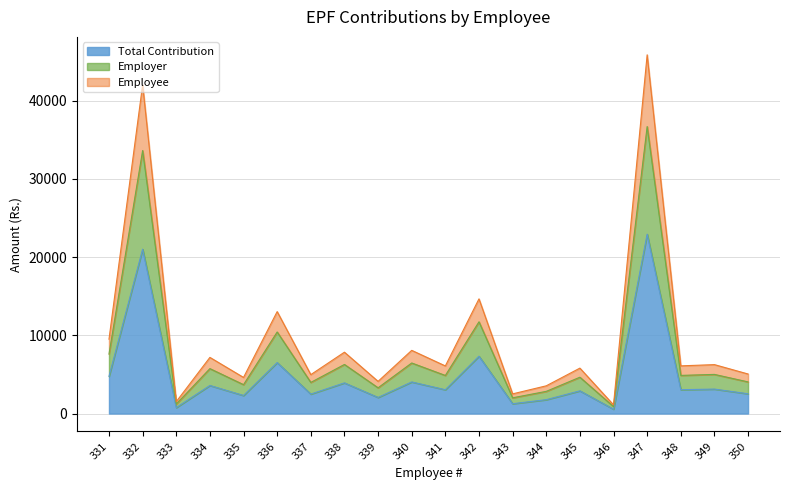

Reading left to right, transcribe all the data shown in this chart.

Total Contribution: 4752.7	21006.9	760.2	3588.6	2307.4	6514.7	2486.2	3921.2	2056.2	4038.6	3042.5	7328.4	1257.4	1772.1	2902.7	554.9	22922.9	3047.2	3126.5	2527.5
Employer: 7604.3	33611.0	1216.4	5741.7	3691.9	10423.5	3977.9	6273.9	3289.9	6461.8	4868.0	11725.4	2011.9	2835.4	4644.4	887.9	36676.7	4875.5	5002.4	4044.0
Employee: 9505.4	42013.8	1520.5	7177.2	4614.9	13029.4	4972.4	7842.4	4112.4	8077.3	6085.0	14656.7	2514.9	3544.2	5805.4	1109.8	45845.8	6094.3	6253.0	5054.9